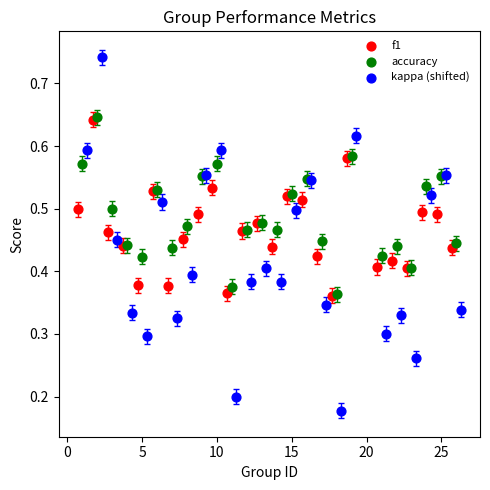

Which series reaches the minimum Y coordinate?

kappa (shifted)